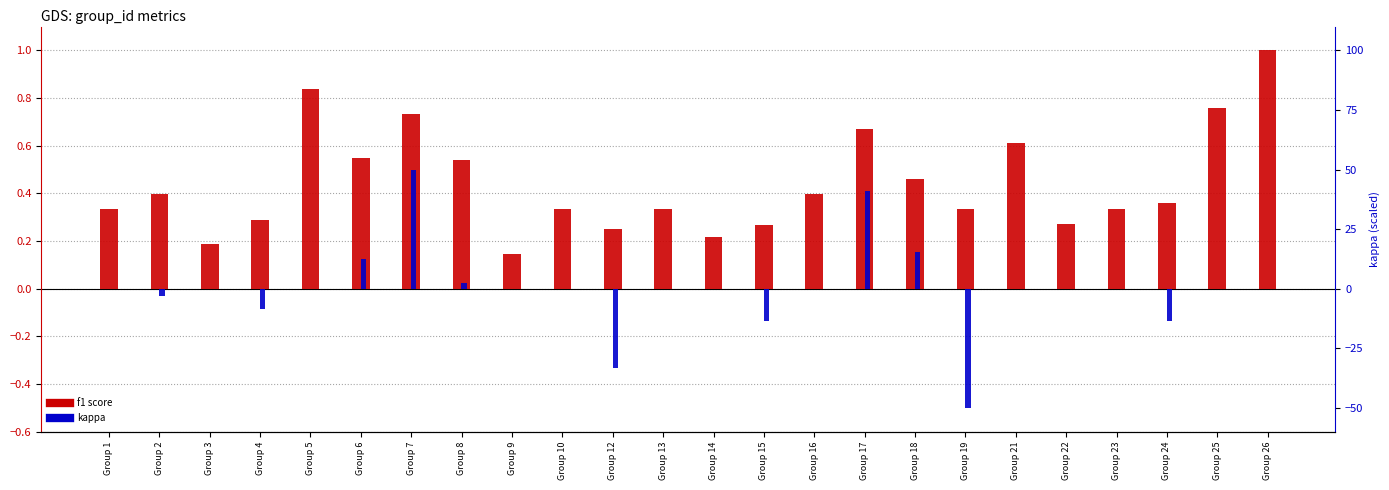

List the labels in order of f1 value, smallest first.

Group 9, Group 3, Group 14, Group 12, Group 15, Group 22, Group 4, Group 1, Group 10, Group 13, Group 19, Group 23, Group 24, Group 2, Group 16, Group 18, Group 8, Group 6, Group 21, Group 17, Group 7, Group 25, Group 5, Group 26